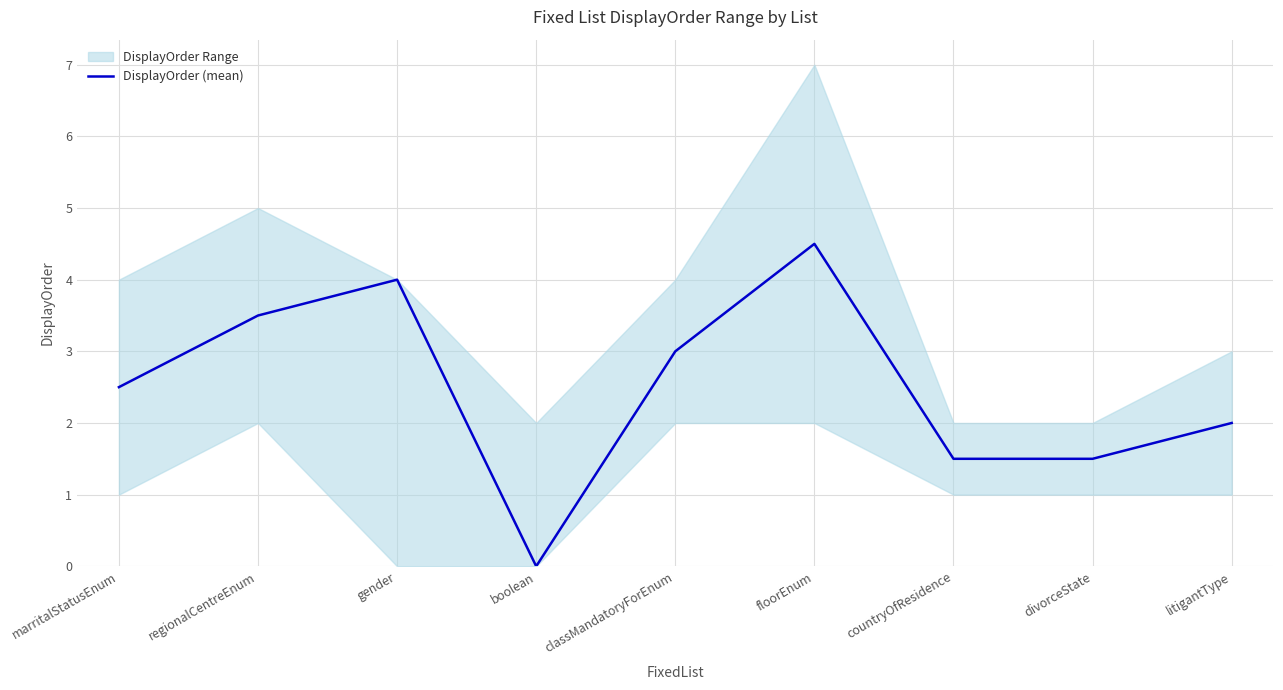

Where does the data first go above 2?

marritalStatusEnum